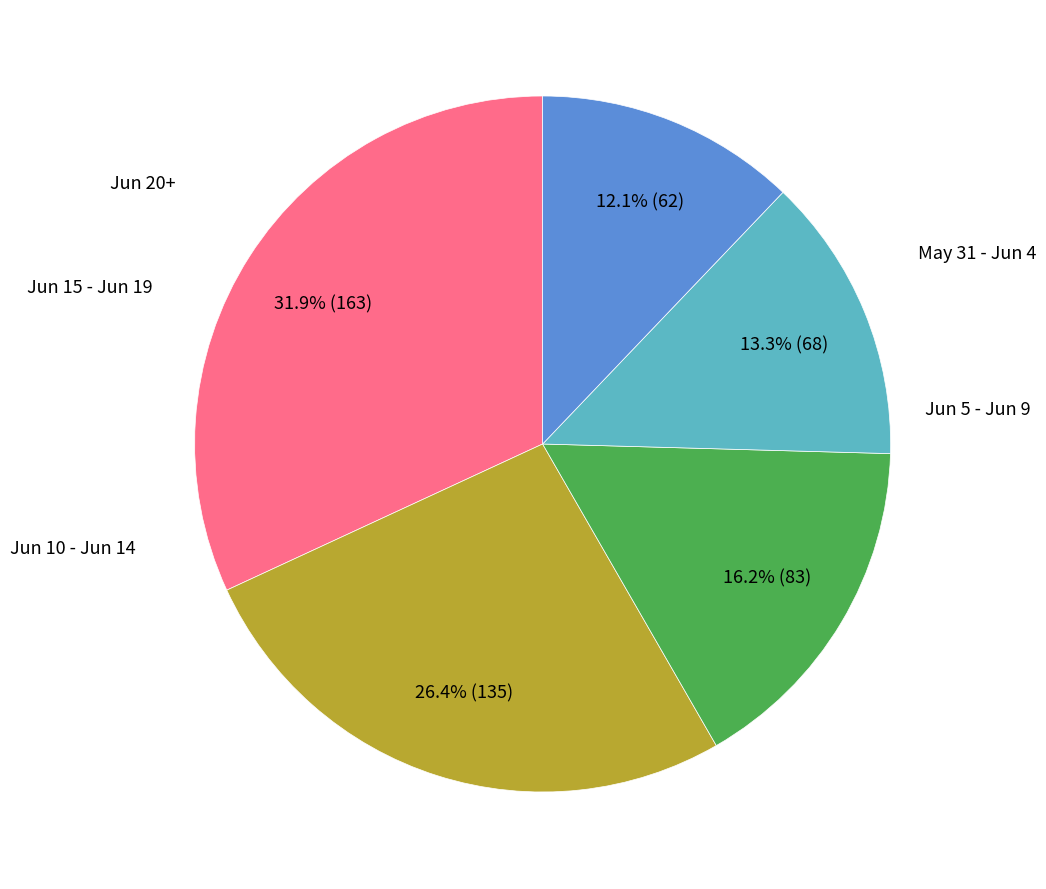

Is there a majority slice in this chart?

No